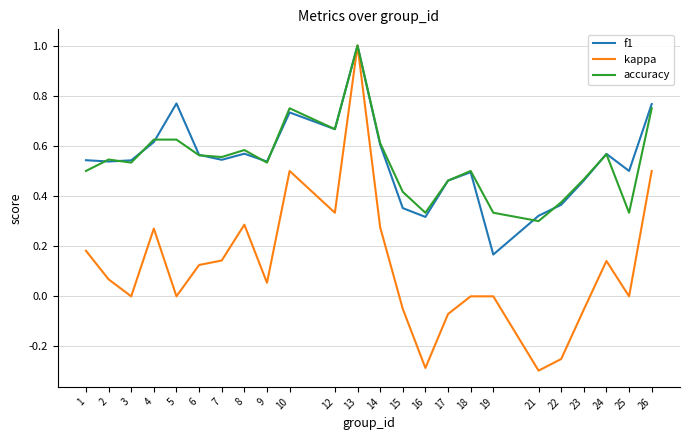

Which category has the highest value across all series?

13